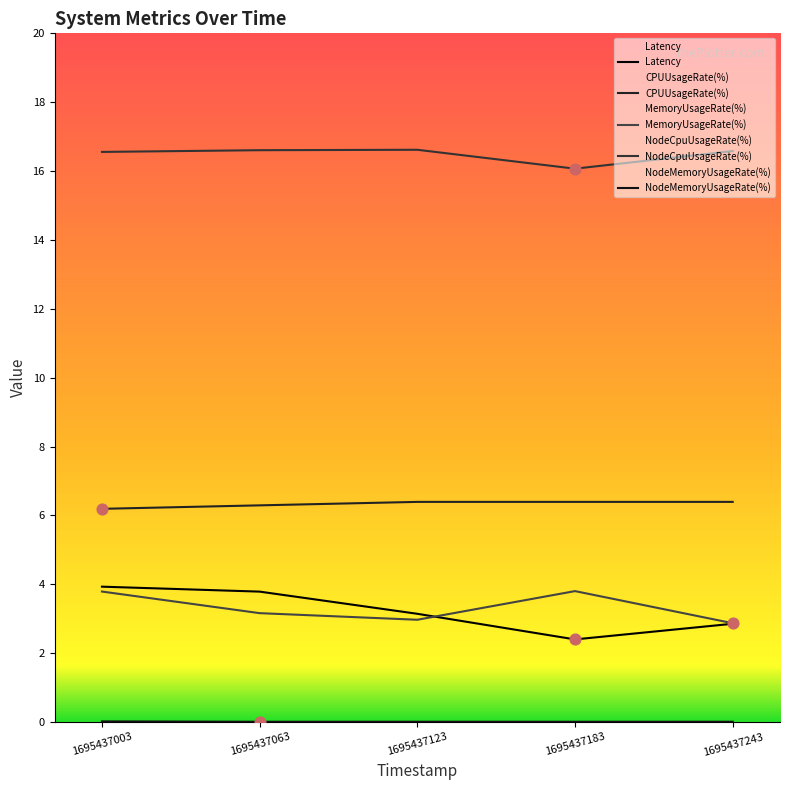

At how many categories does at least one series exceed 6?

5